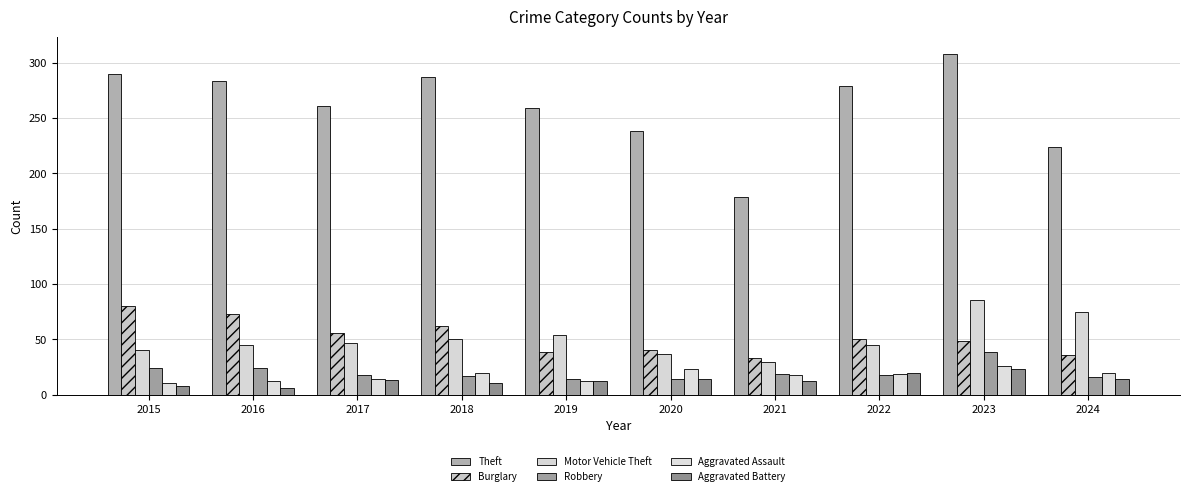

Reading left to right, list all the values displayed in this chart.

Theft: 2015=290	2016=283	2017=261	2018=287	2019=259	2020=238	2021=179	2022=279	2023=308	2024=224
Burglary: 2015=80	2016=73	2017=56	2018=62	2019=39	2020=40	2021=33	2022=50	2023=49	2024=36
Motor Vehicle Theft: 2015=40	2016=45	2017=47	2018=50	2019=54	2020=37	2021=30	2022=45	2023=86	2024=75
Robbery: 2015=24	2016=24	2017=18	2018=17	2019=14	2020=14	2021=19	2022=18	2023=39	2024=16
Aggravated Assault: 2015=11	2016=12	2017=14	2018=20	2019=12	2020=23	2021=18	2022=19	2023=26	2024=20
Aggravated Battery: 2015=8	2016=6	2017=13	2018=11	2019=12	2020=14	2021=12	2022=20	2023=23	2024=14